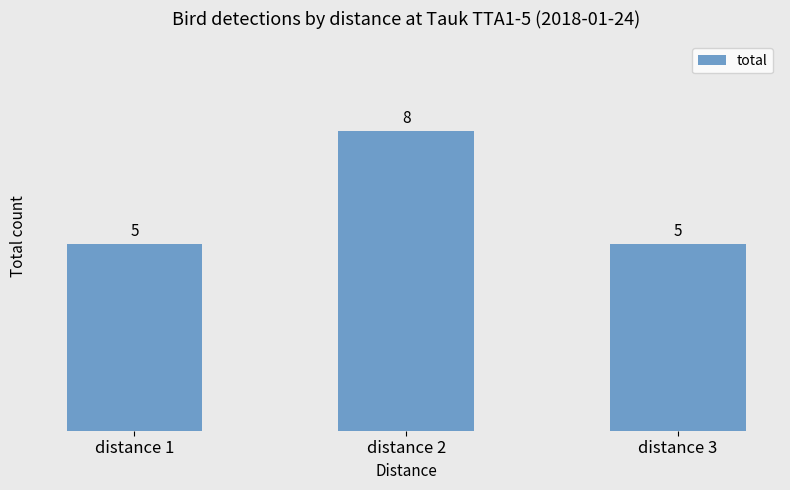

What is the difference between the maximum and minimum values?

3